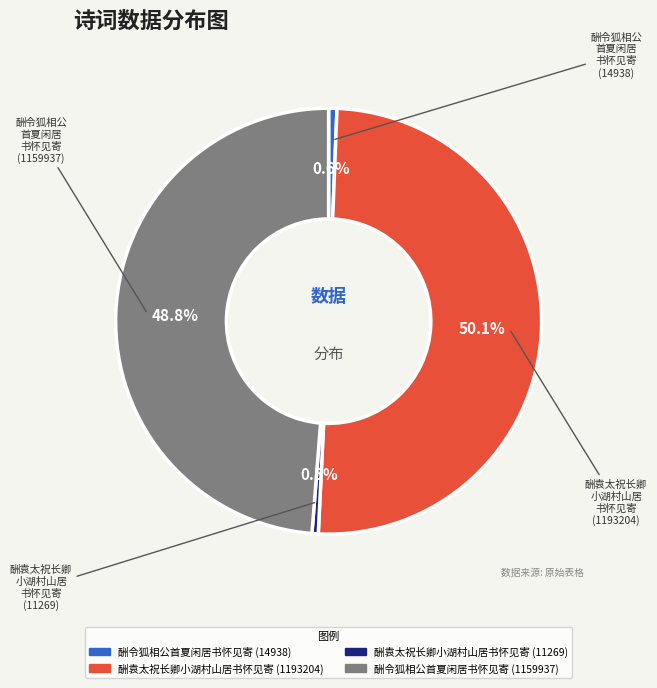

Count the number of slices in the pie.

4